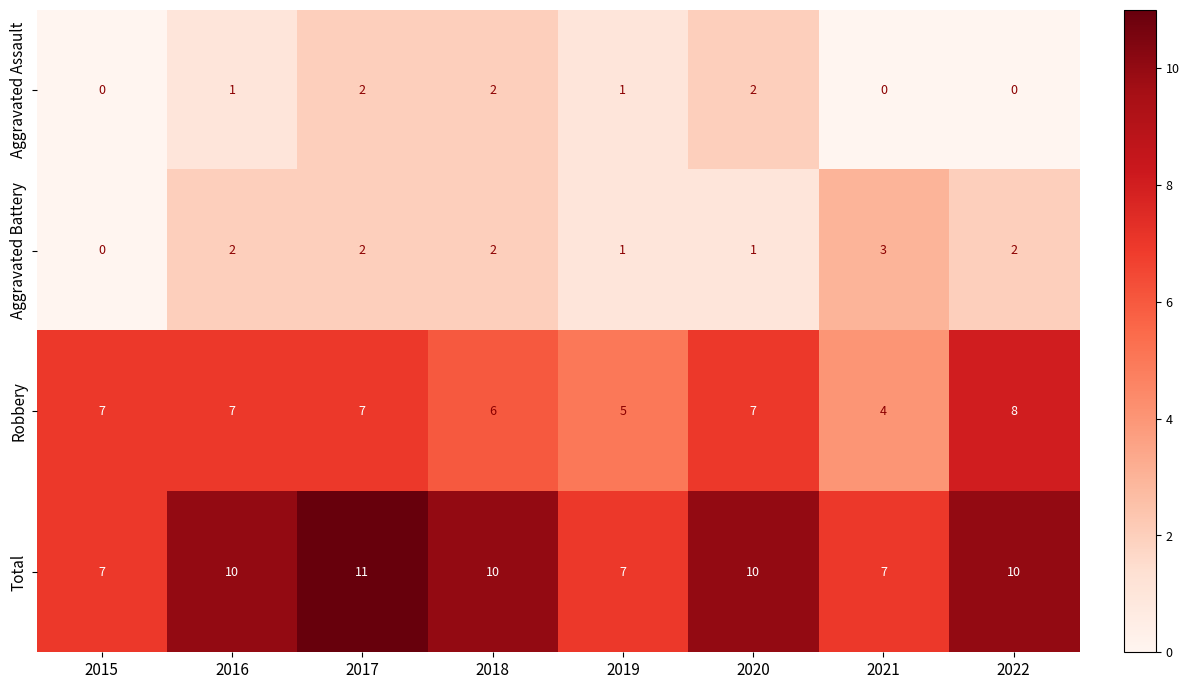

What is the sum of all Robbery values?

51